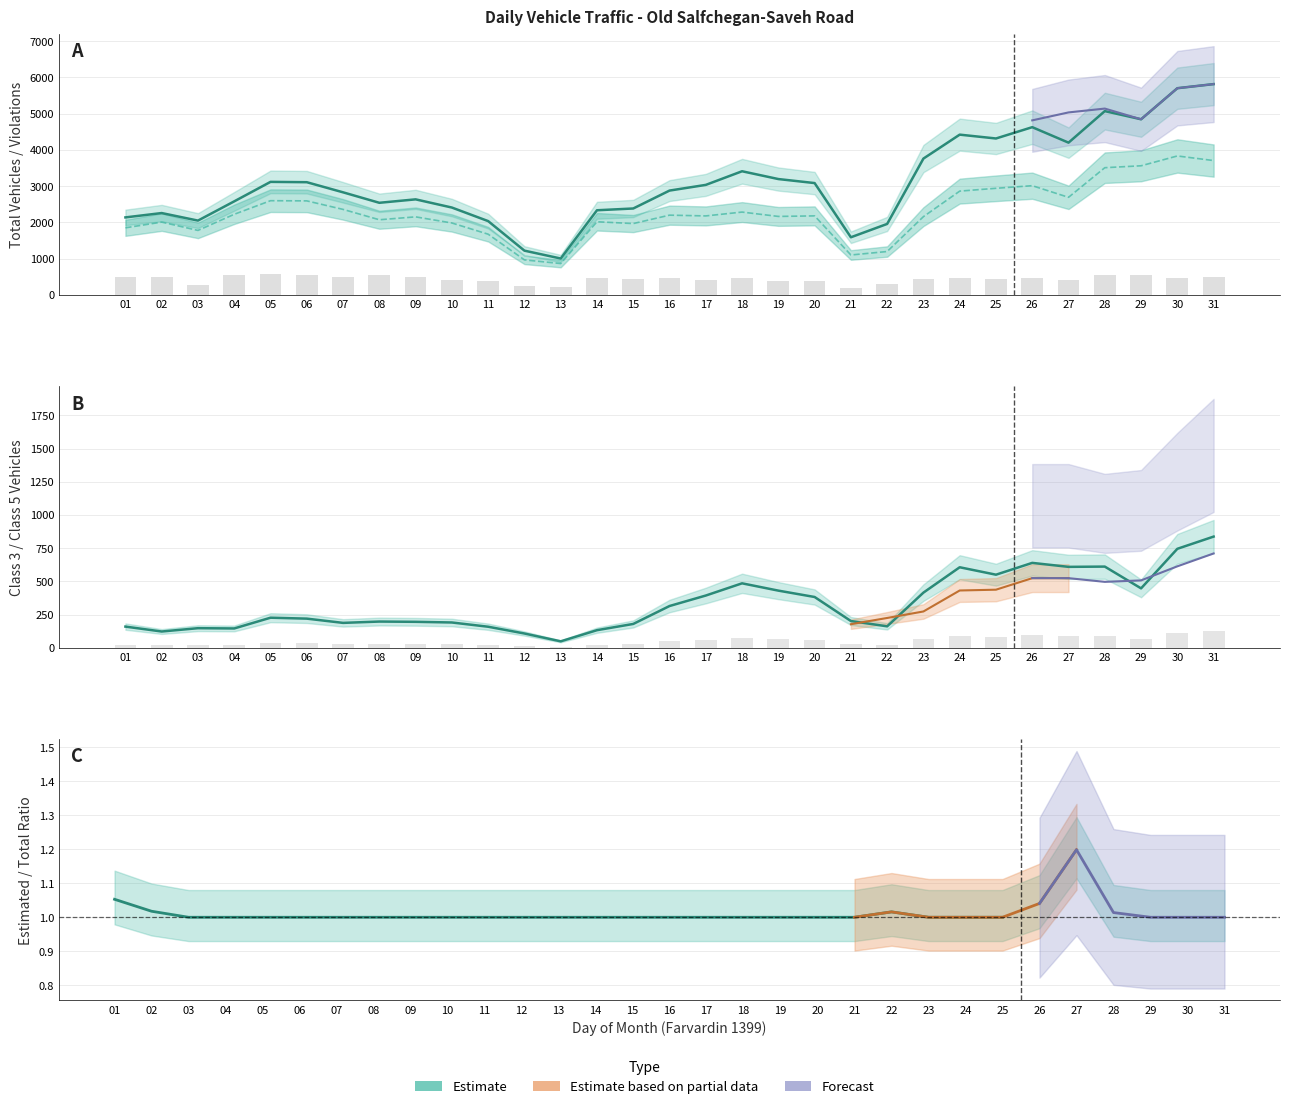

The value of speed_violations at 25 is 132.6. True or false?

False